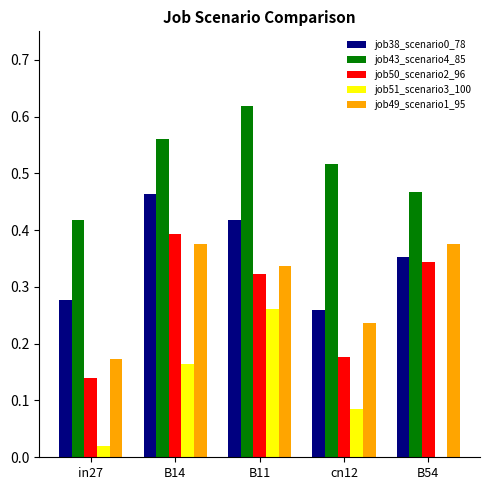

How many series are shown in this chart?

5